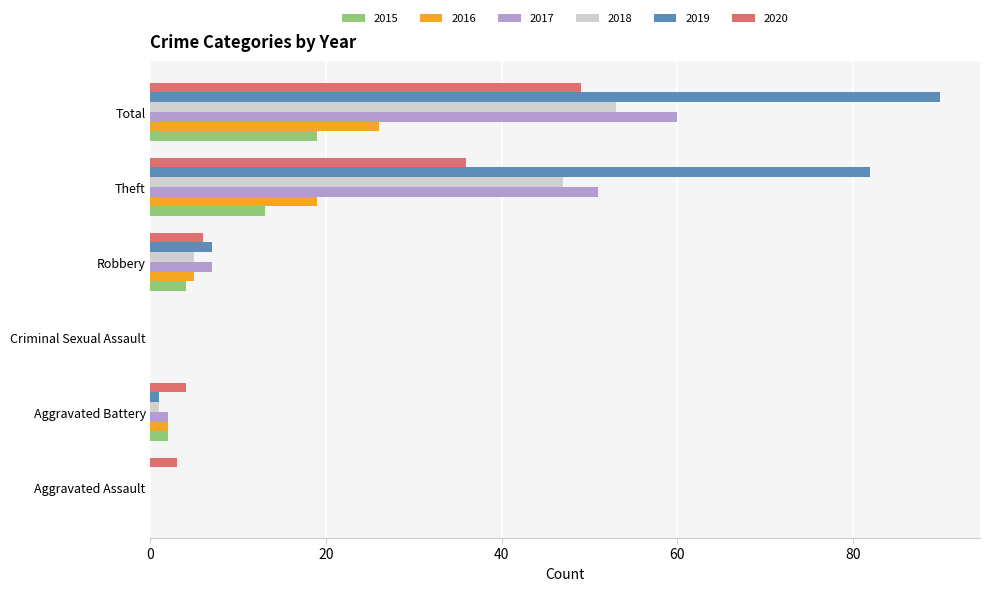

The value of 2020 at Theft is 36. True or false?

True